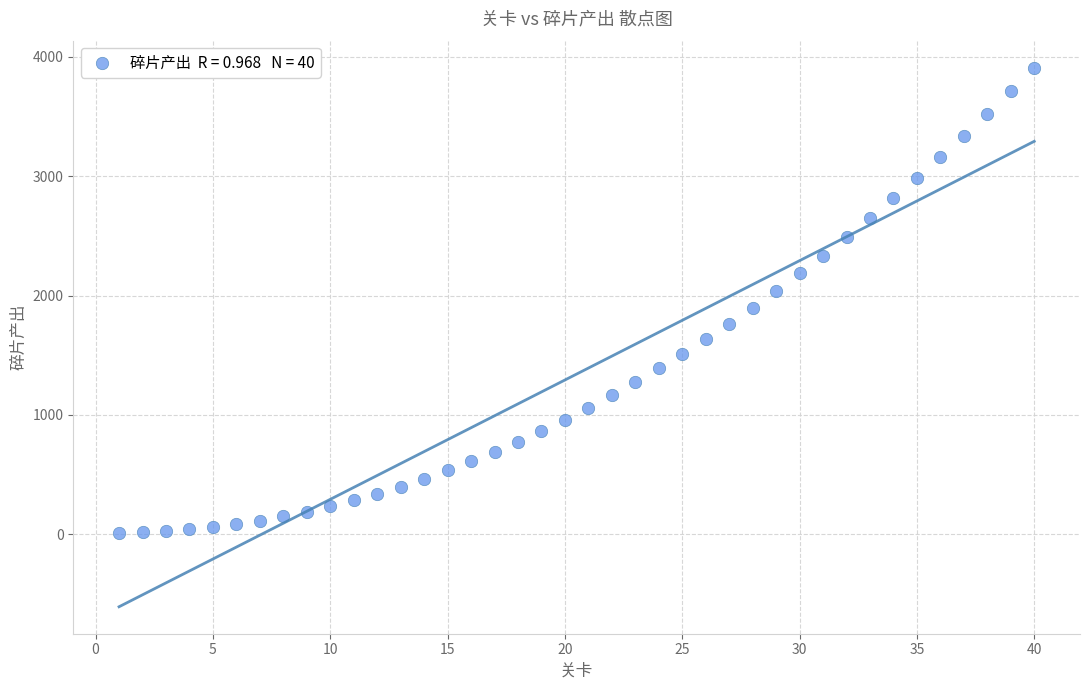

What is the range of X values (max minus min)?

39